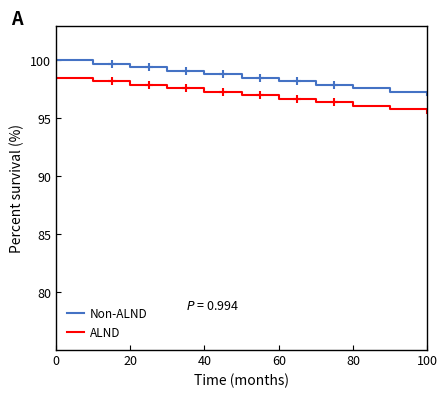

List the series in order of their overall mean, highest first.

Non-ALND, ALND